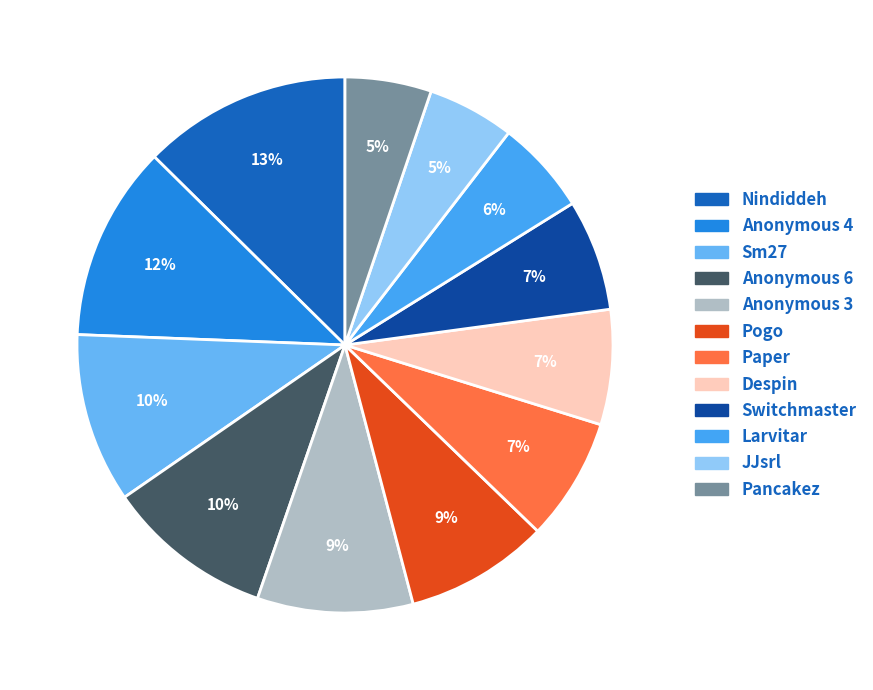

How many slices are in this pie chart?

12